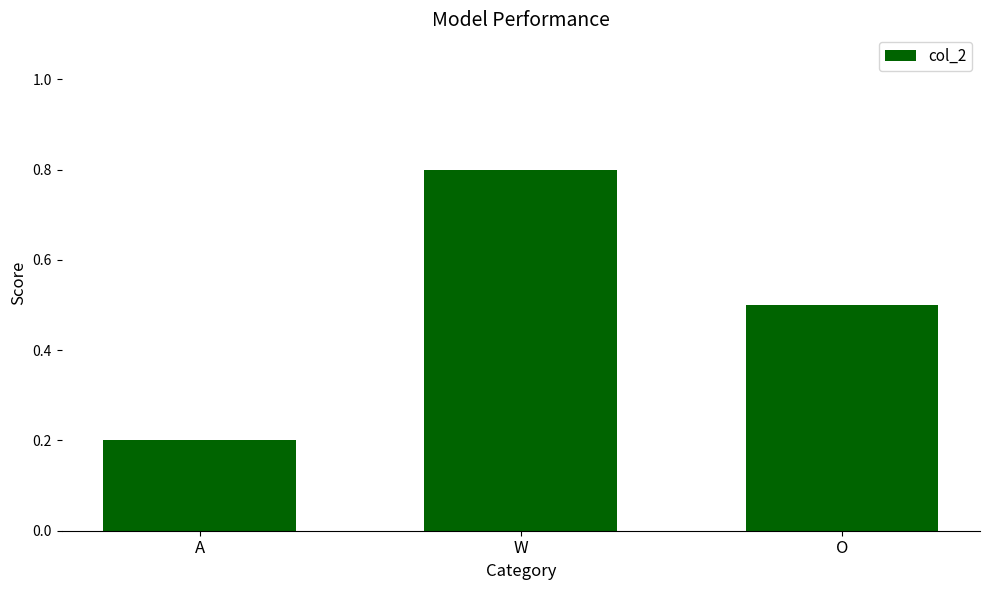

What is the label of the 1st bar from the left?

A